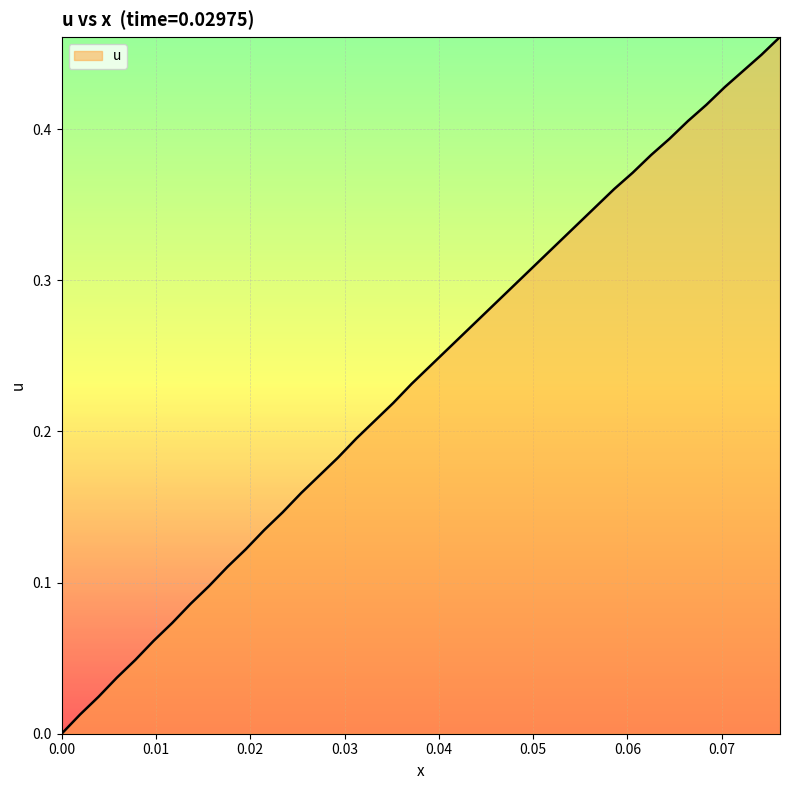

Is this an area chart (filled region under the line)?

Yes